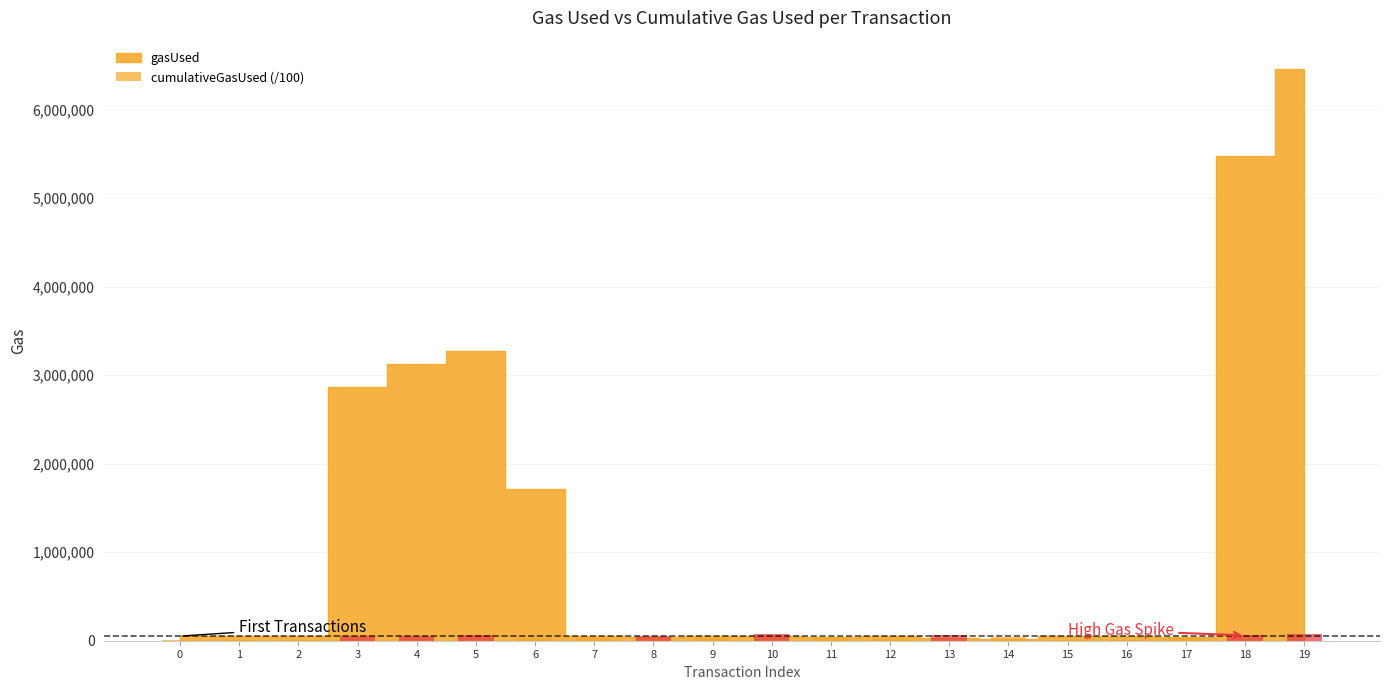

How many values exceed 38868?

10